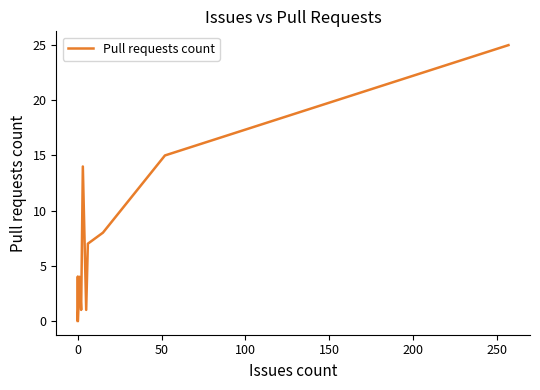

Reading left to right, transcribe all the data shown in this chart.

0	4	0	0	0	0	4	1	14	1	7	8	15	25